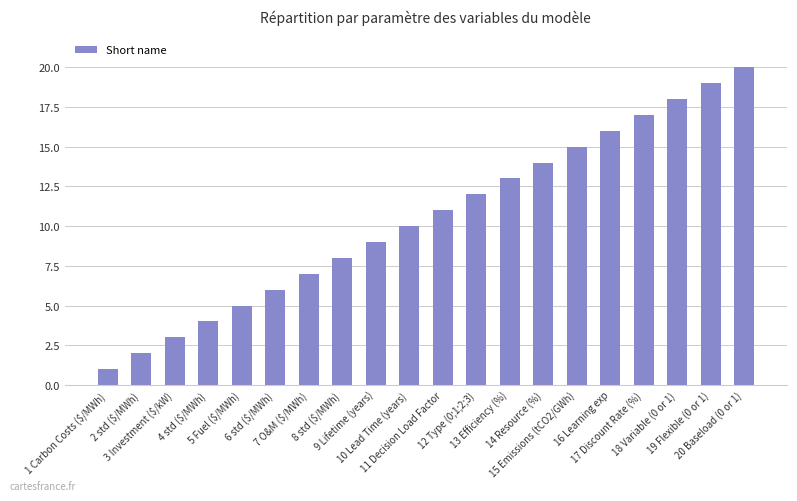

What is the greatest value displayed?

20